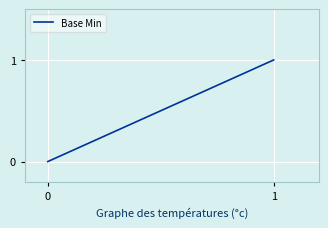

What is the difference between the maximum and minimum values?

1